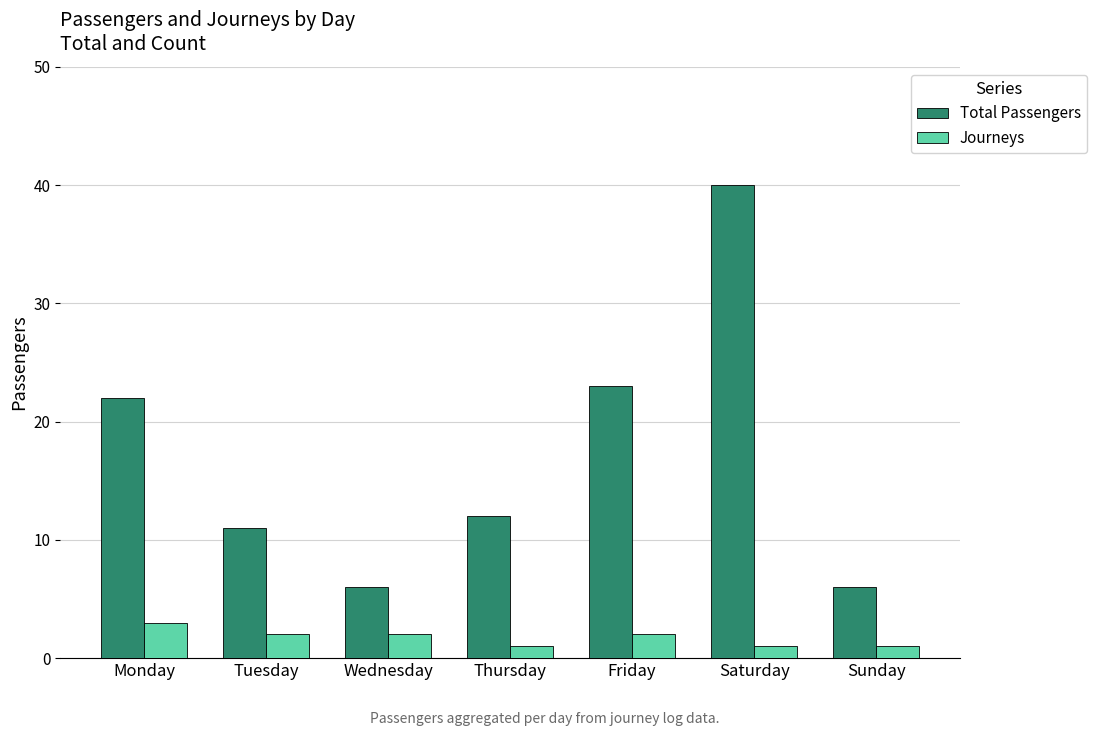

Rank the series at Thursday from highest to lowest value.

Total Passengers, Journeys